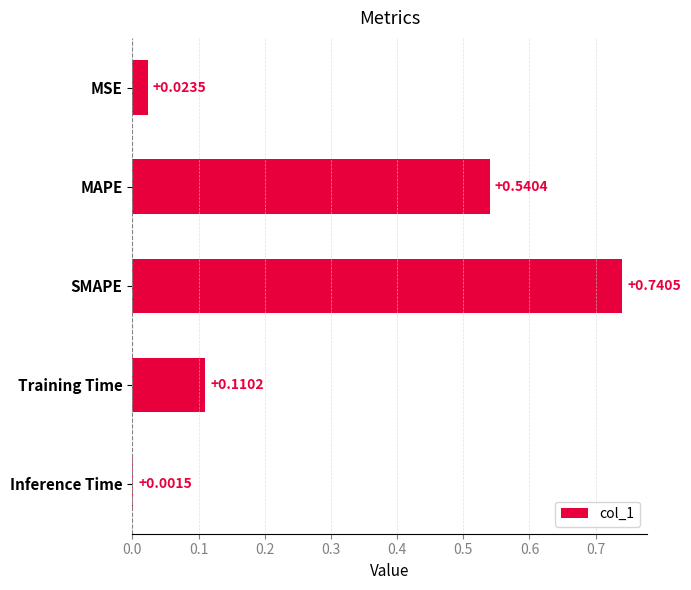

Where is the data nearest to the value 0?

Inference Time